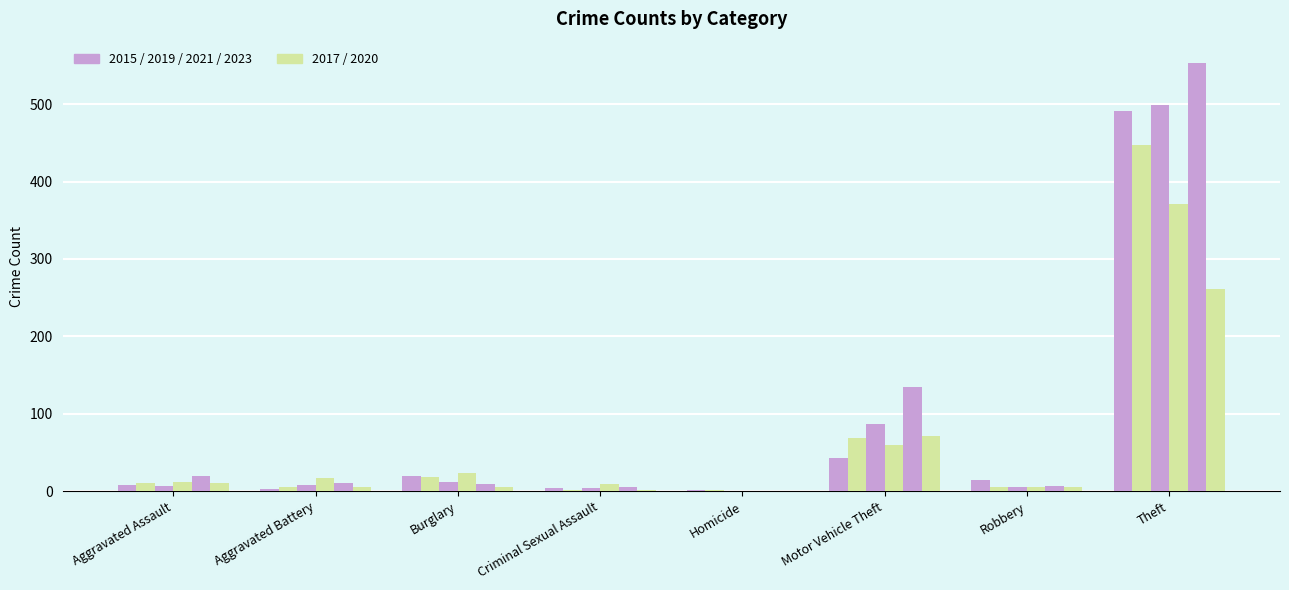

Are the bars grouped side by side (vs. stacked)?

Yes